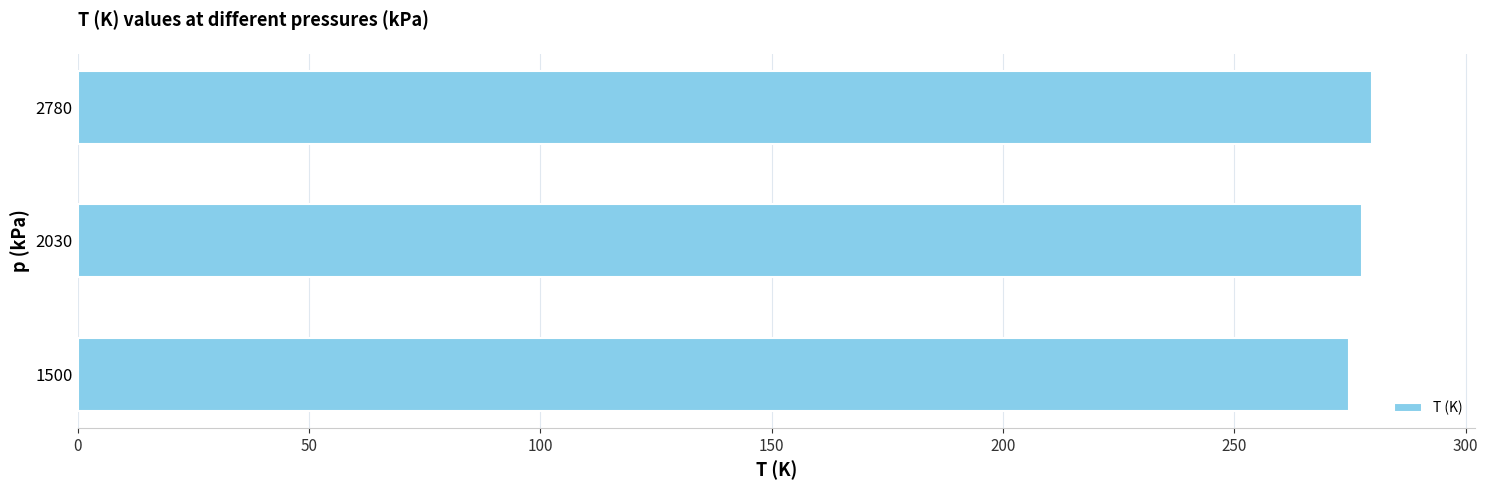

What is the difference between the maximum and minimum values?

5.0